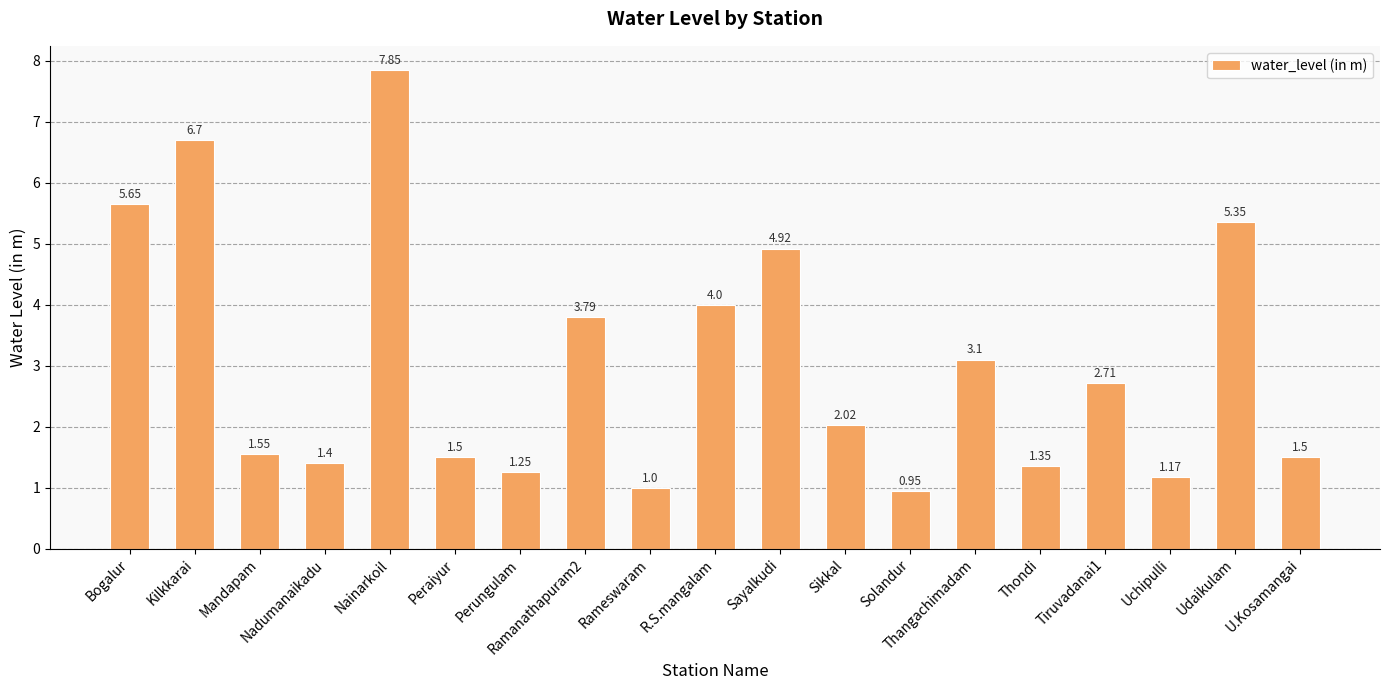

Which label corresponds to the largest value in the chart?

Nainarkoil